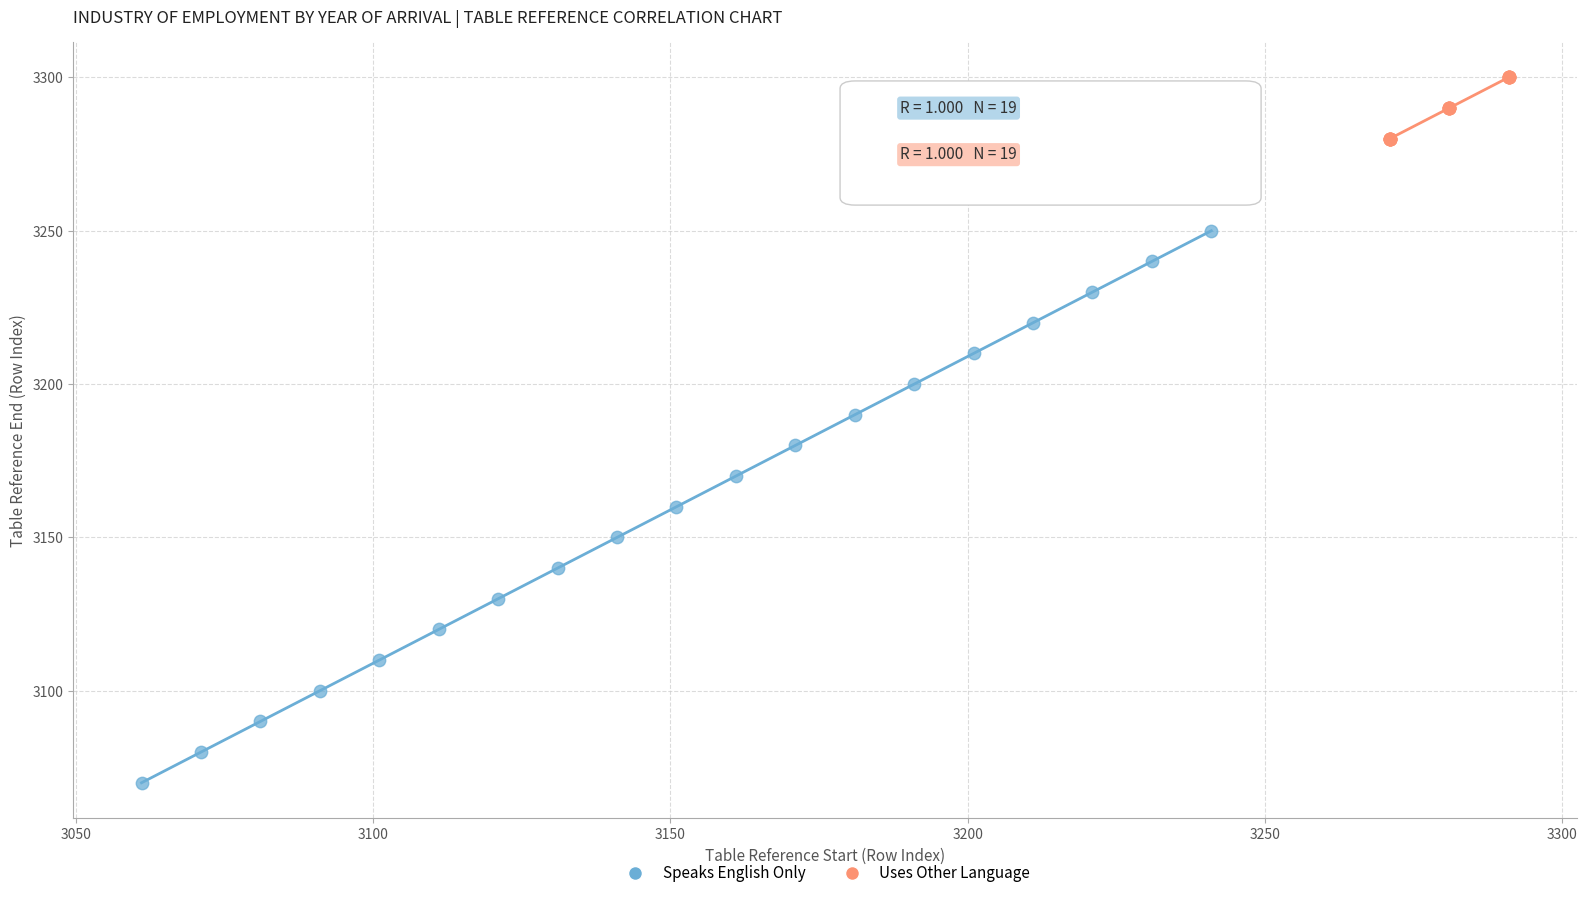

Which series has the widest spread of Y values?

Speaks English Only